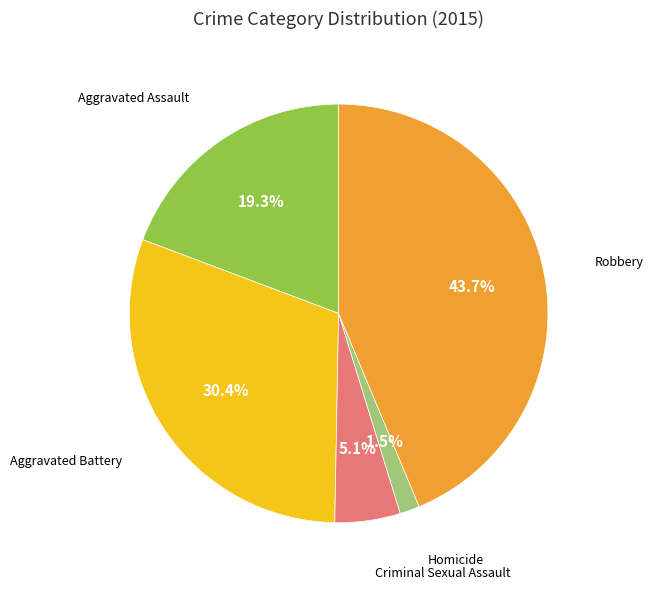

Count the number of slices in the pie.

5